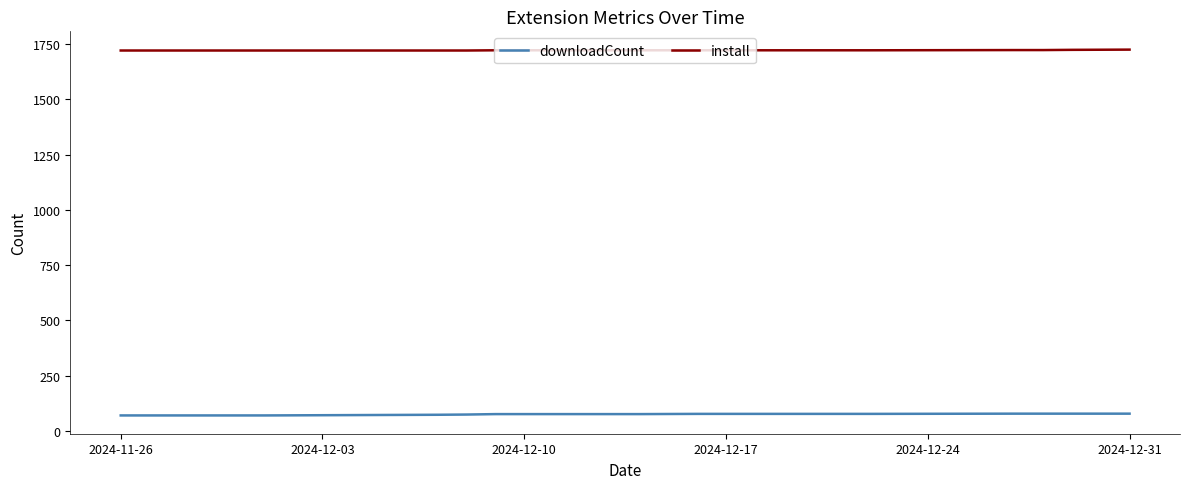

Rank the series by their maximum value, from highest to lowest.

install, downloadCount